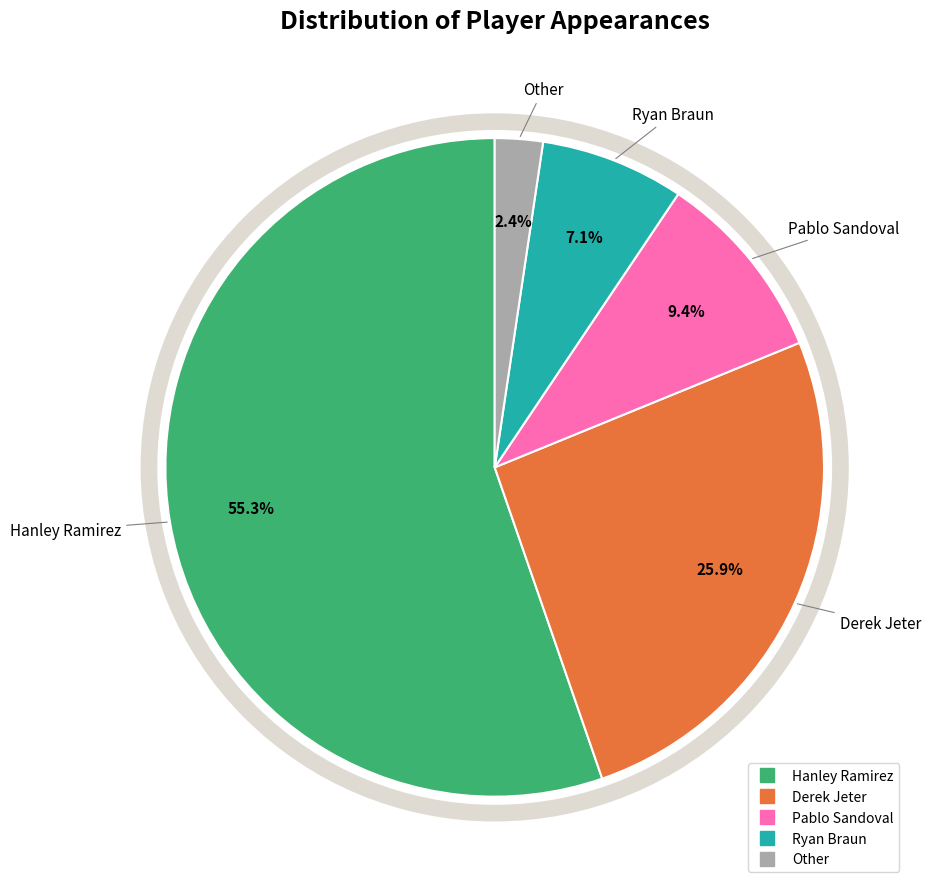

Is there any slice that represents more than half of the pie?

Yes